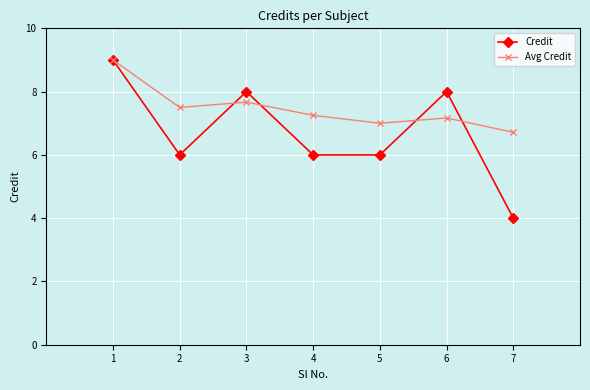

Is it true that Credit equals 3.5 at 5?

False